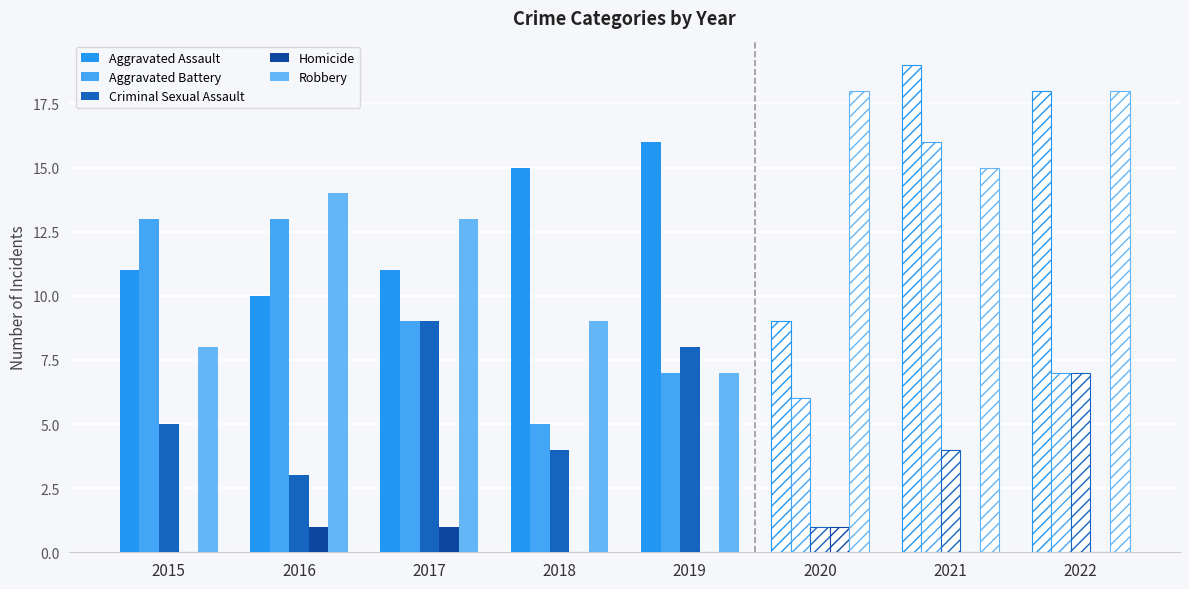

List the series in order of their peak value, highest first.

Aggravated Assault, Robbery, Aggravated Battery, Criminal Sexual Assault, Homicide